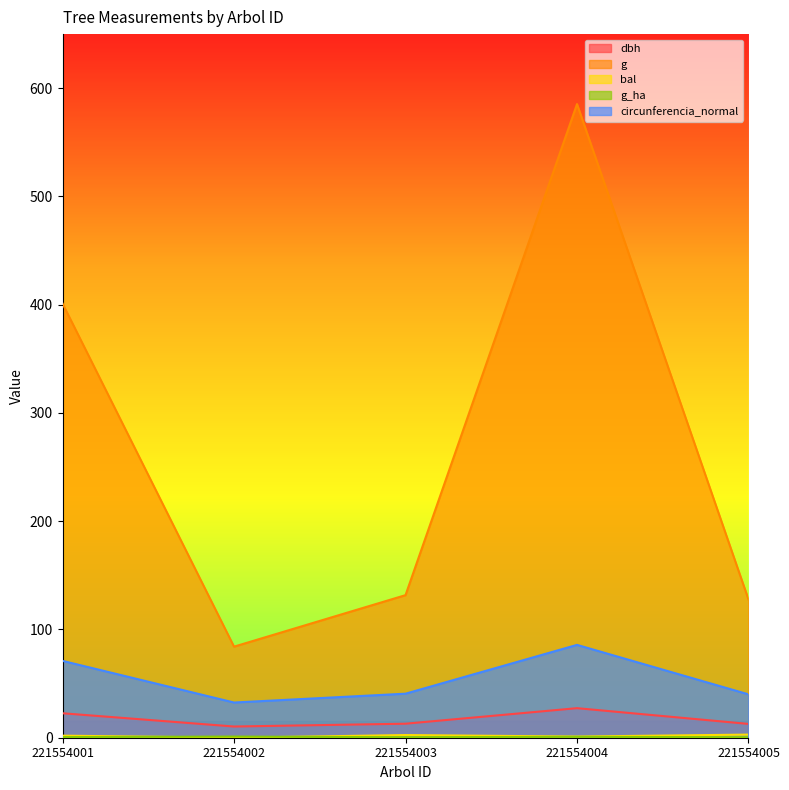

How many lines are shown in the chart?

5